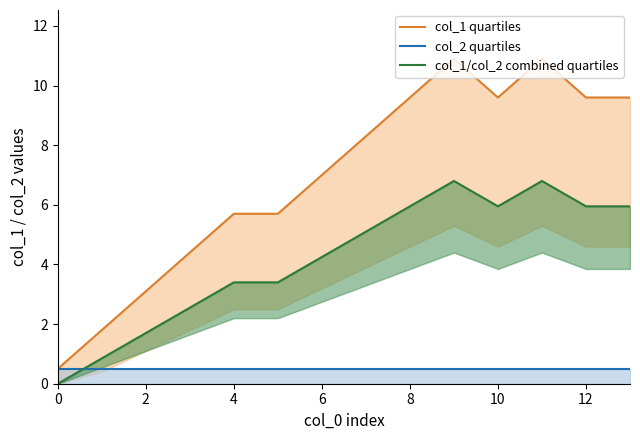

Between 0 and 10, which series saw the biggest shift?

col_1 quartiles